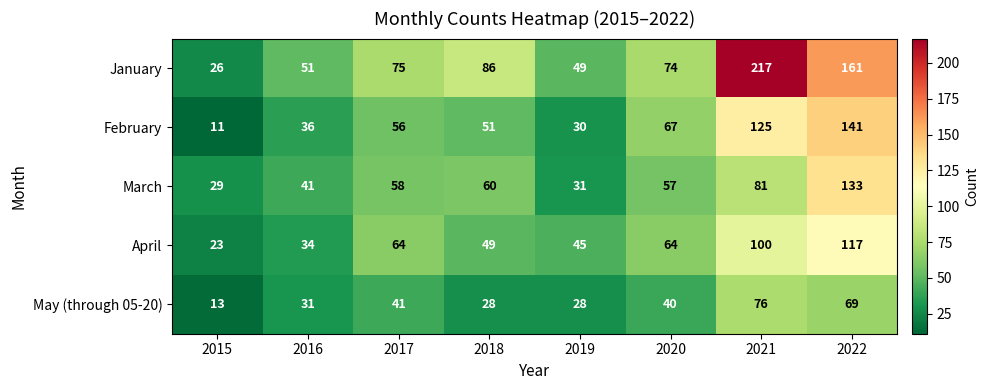

Which series has the largest range (max minus min)?

January